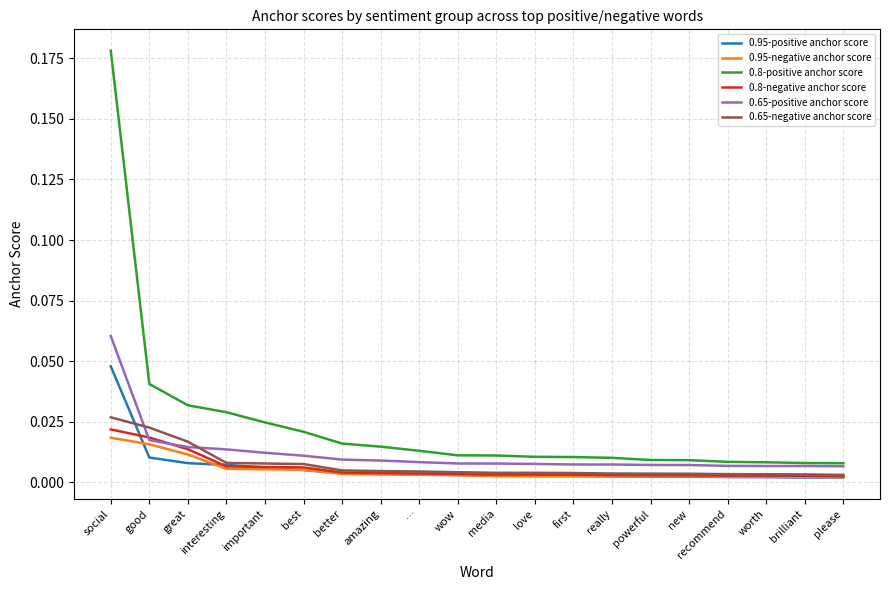

Which category has the highest value across all series?

social